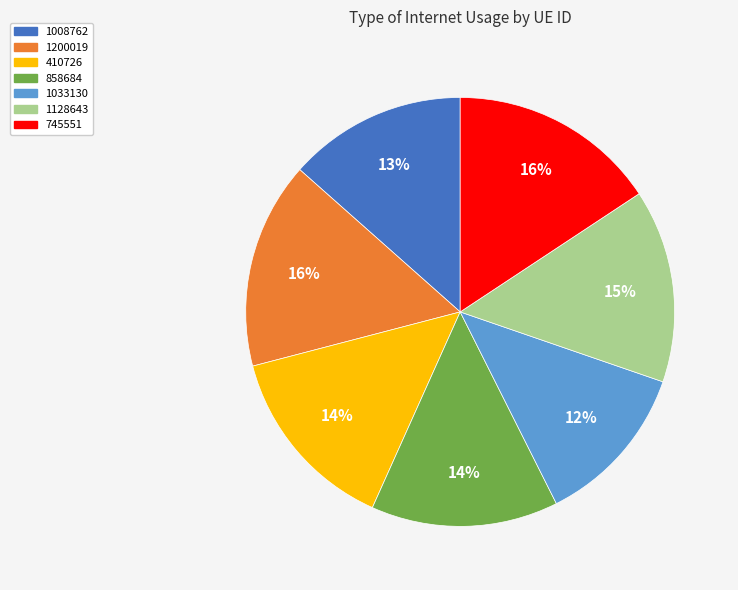

To the nearest percent, what is the combined percentage of 745551 and 858684?

30%